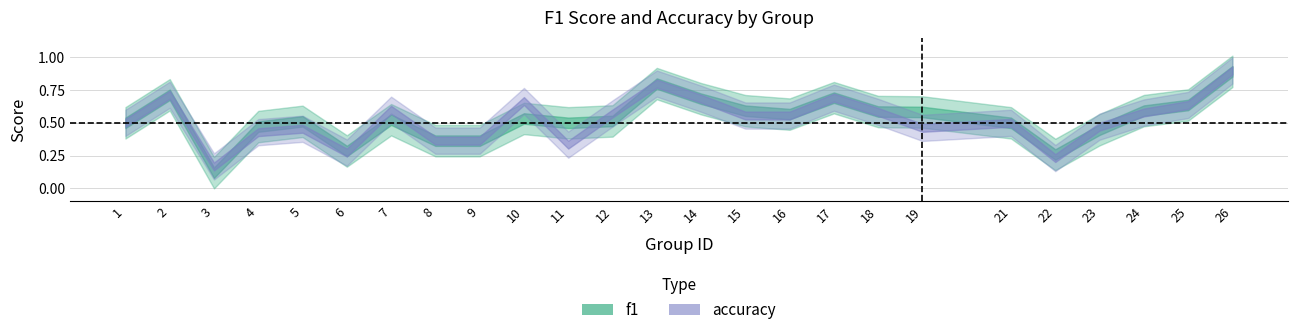

List the series in order of their peak value, lowest first.

f1, accuracy